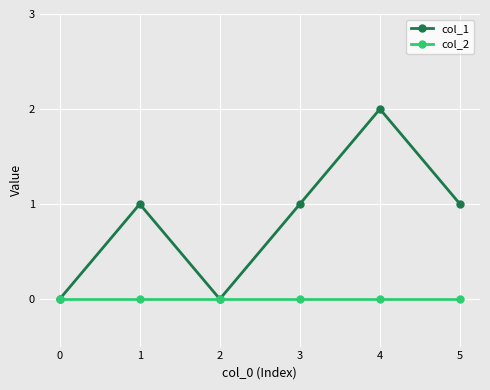

At 3, list the series in order from smallest to largest.

col_2, col_1